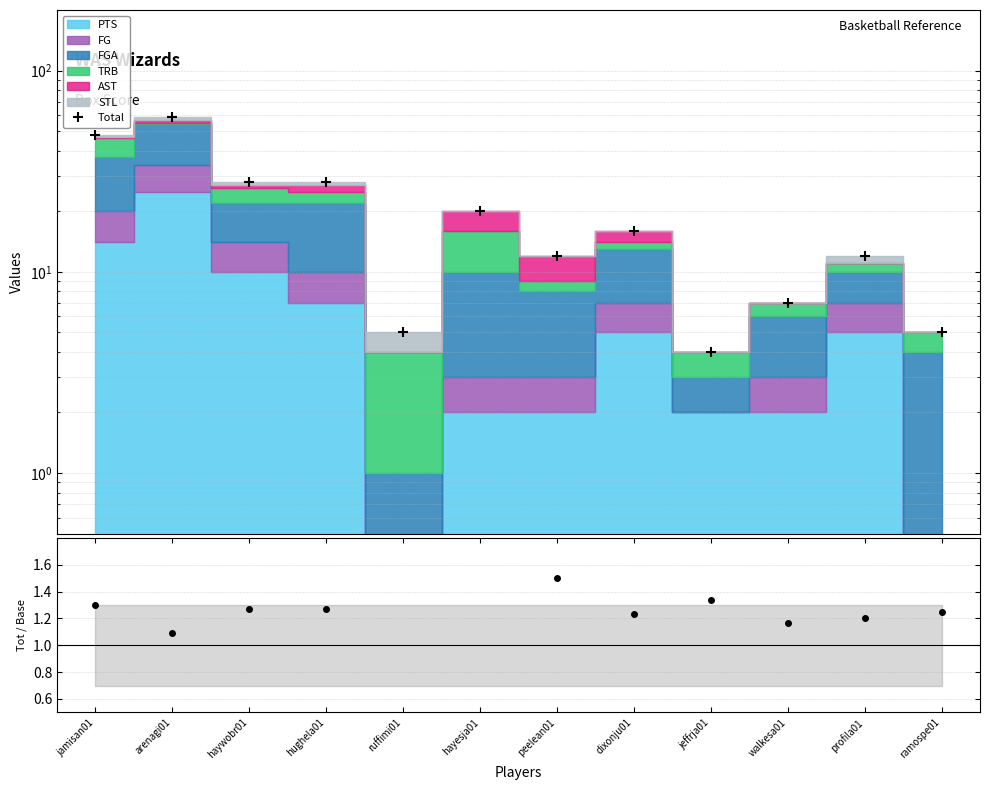

Which category has the highest value across all series?

arenagi01